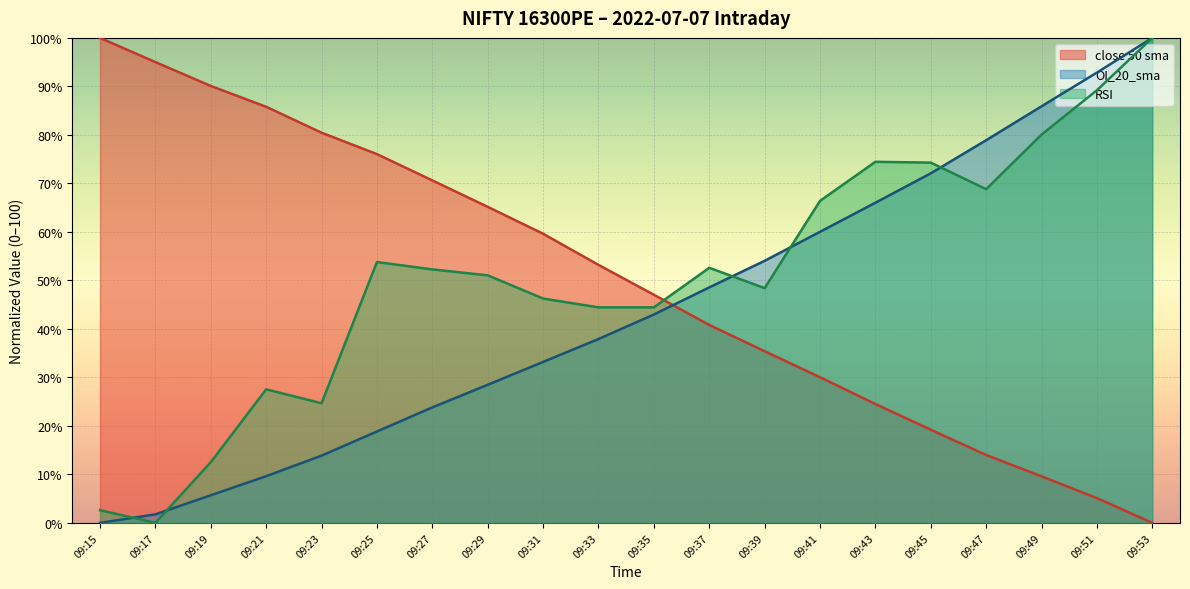

What value does the OI_20_sma series have at 09:35?

43.0